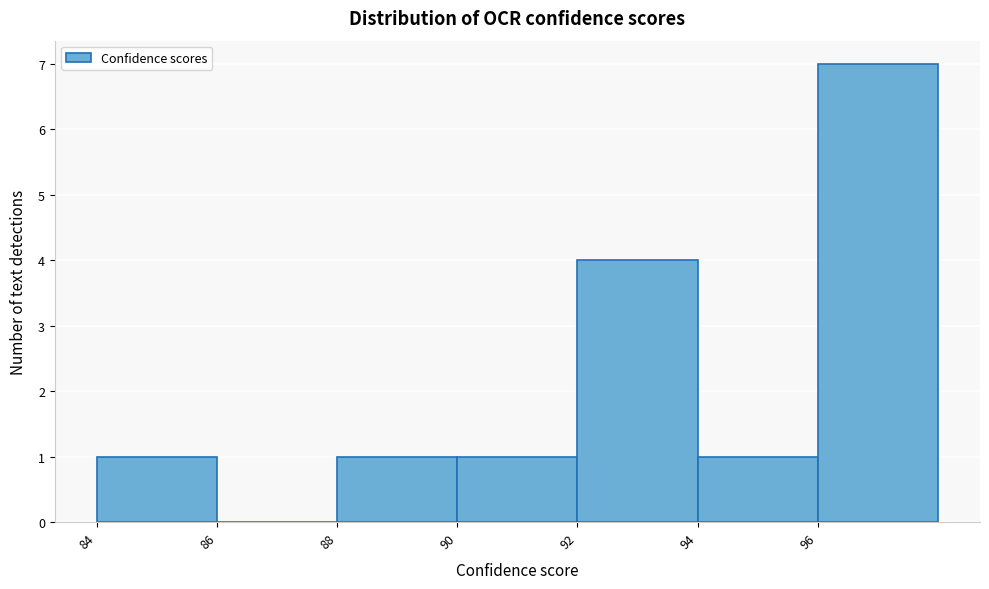

Reading left to right, transcribe this chart: for each bar, give the range it covers on the x-axis and its height. The values are not printed on the chart, so give them approximately, as read against the axis.

84 to 86: 1
86 to 88: 0
88 to 90: 1
90 to 92: 1
92 to 94: 4
94 to 96: 1
96 to 98: 7